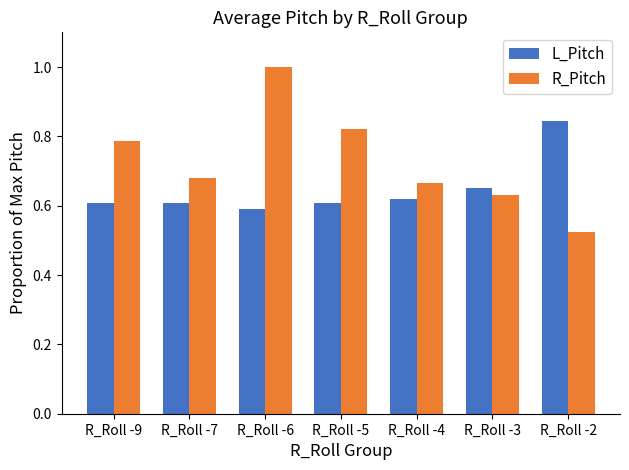

Which category has the highest value in the L_Pitch series?

R_Roll -2